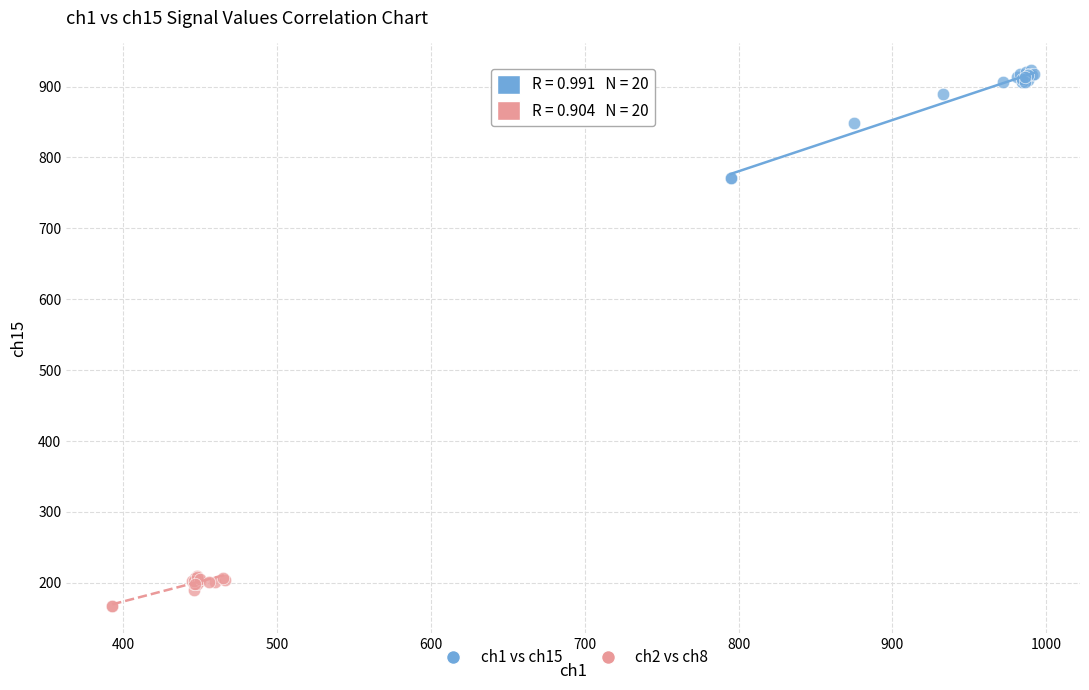

Which series reaches the minimum Y coordinate?

ch2 vs ch8